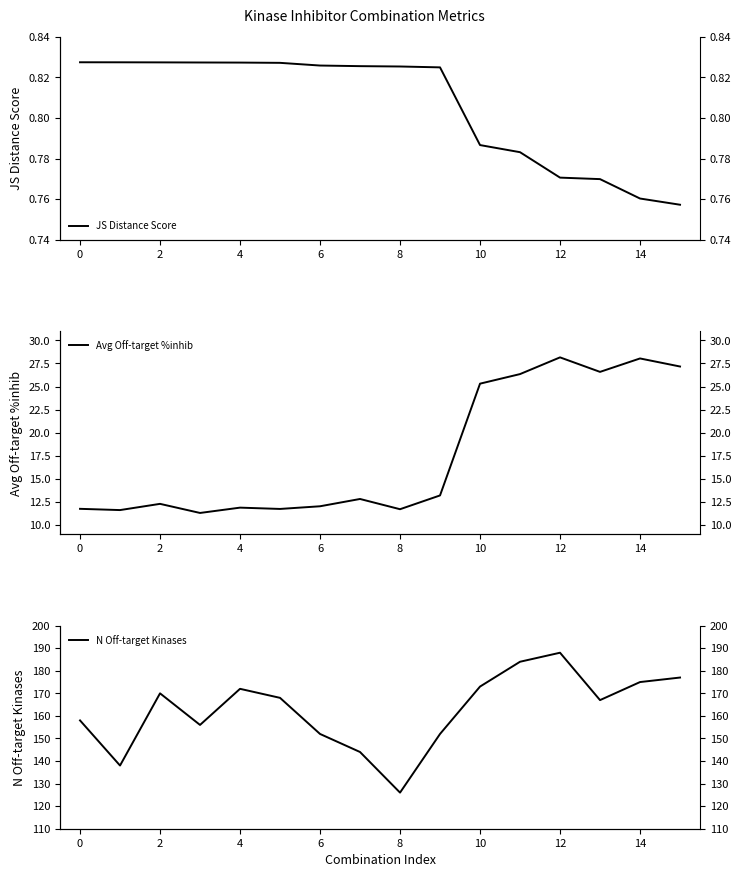

Is this an area chart (filled region under the line)?

No